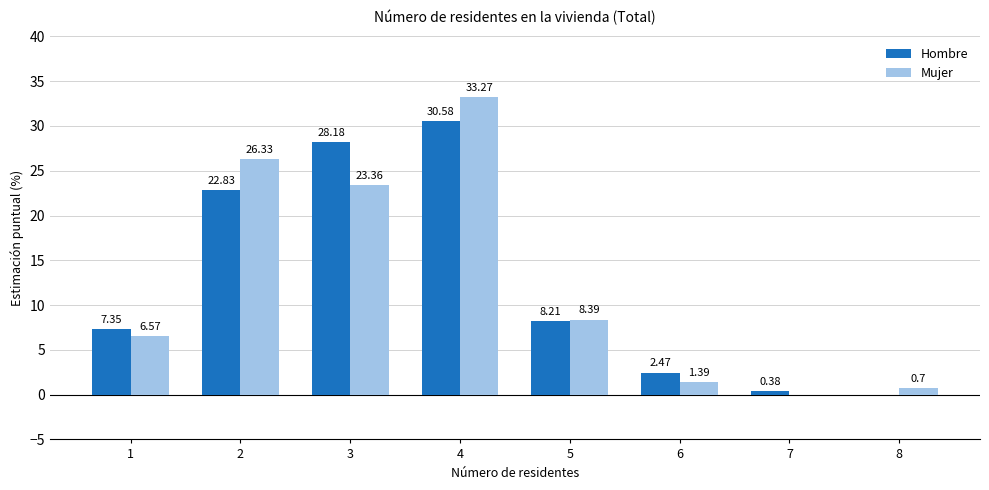

What is the maximum value for Hombre?

30.6